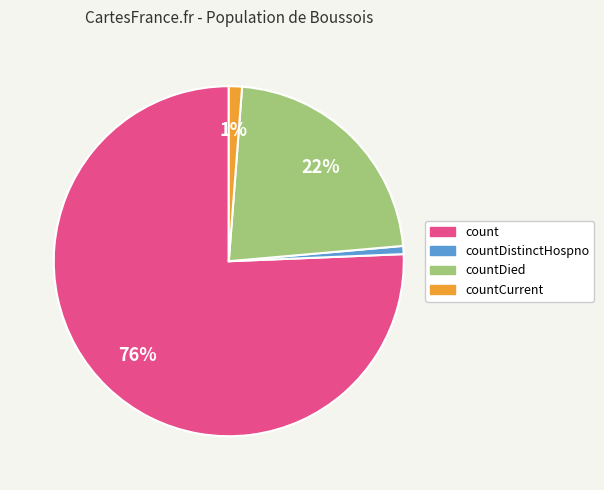

Between count and countCurrent, which is larger?

count